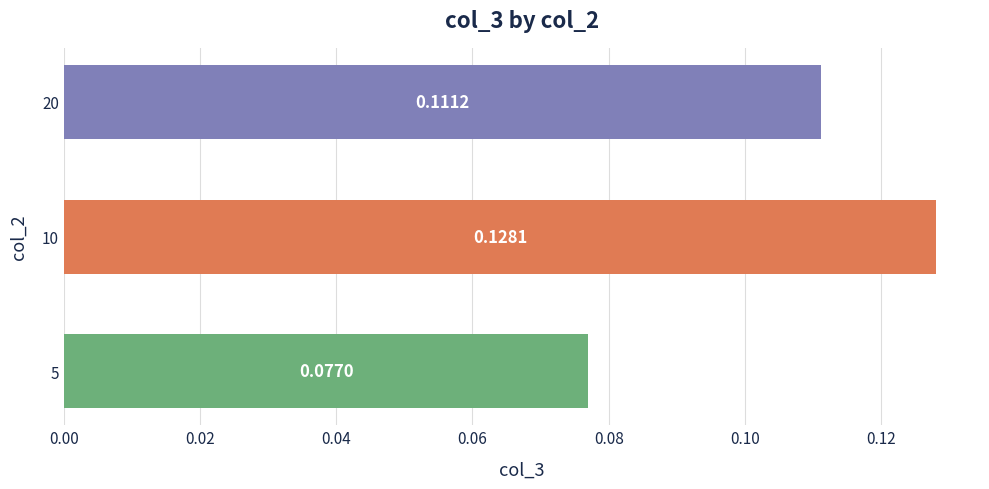

How many bars are there in total?

3